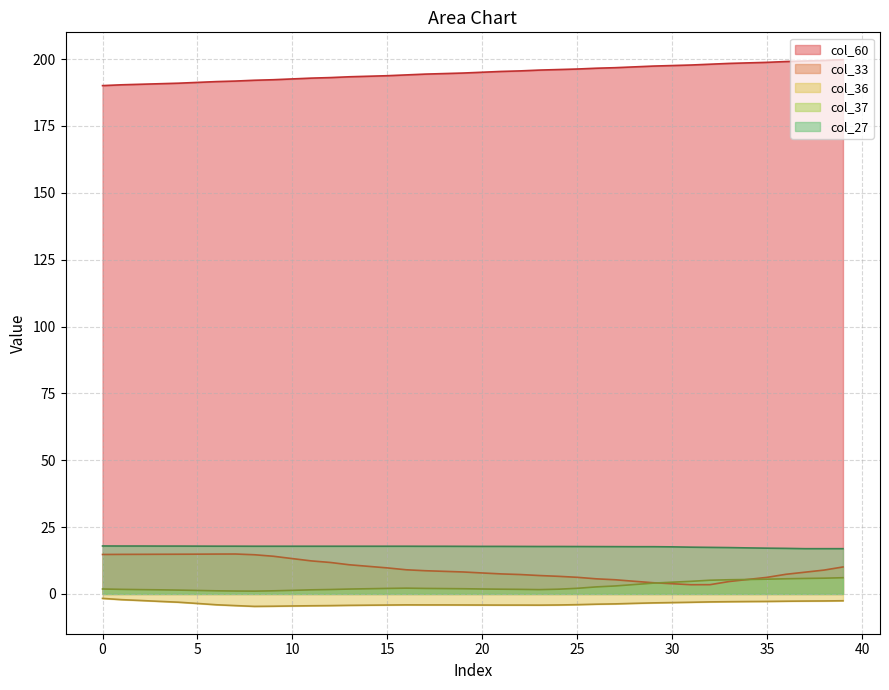

List the series in order of their peak value, highest first.

col_60, col_27, col_33, col_37, col_36